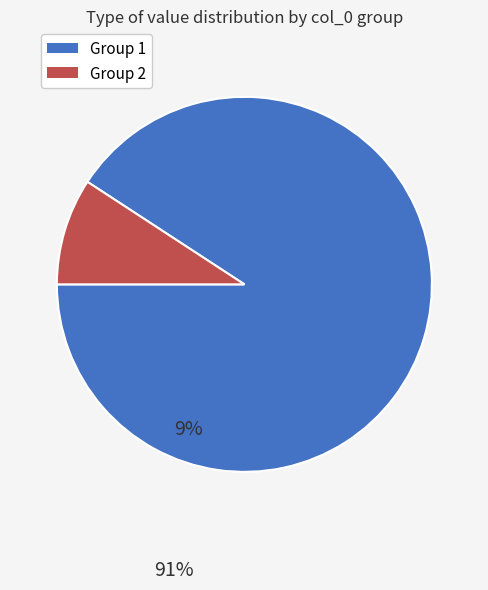

Combined, do Group 1 and Group 2 account for over 50%?

Yes